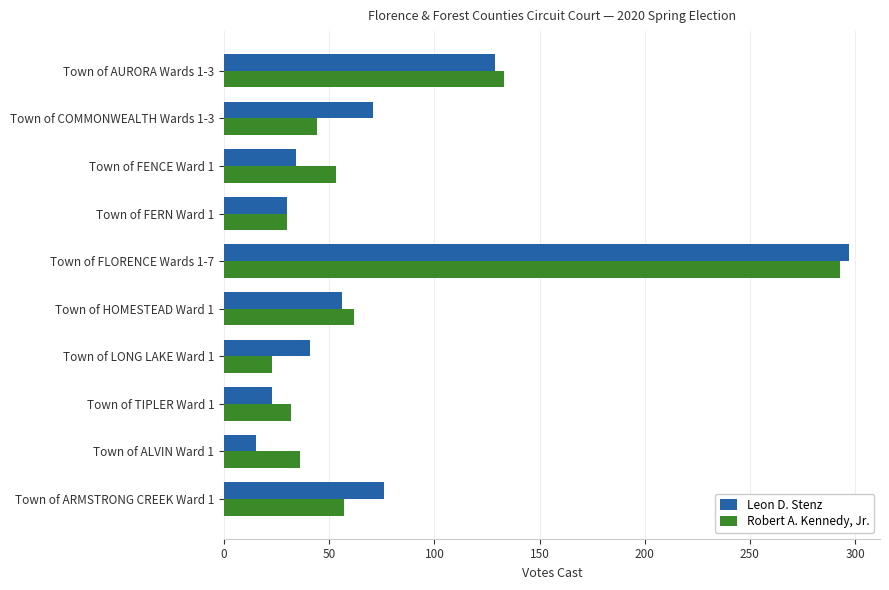

What is the sum of all Leon D. Stenz values?

772